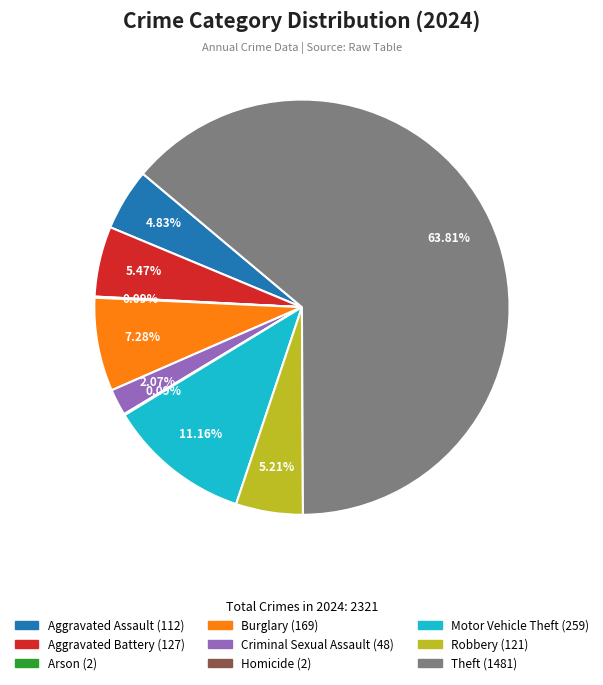

Between Burglary and Theft, which is larger?

Theft